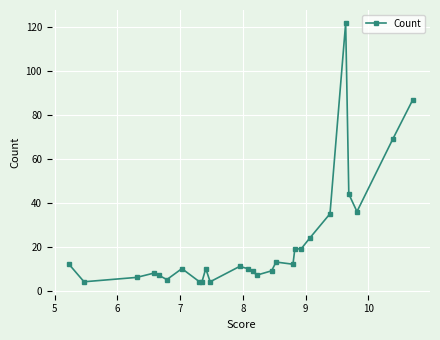

What is the greatest value displayed?

122